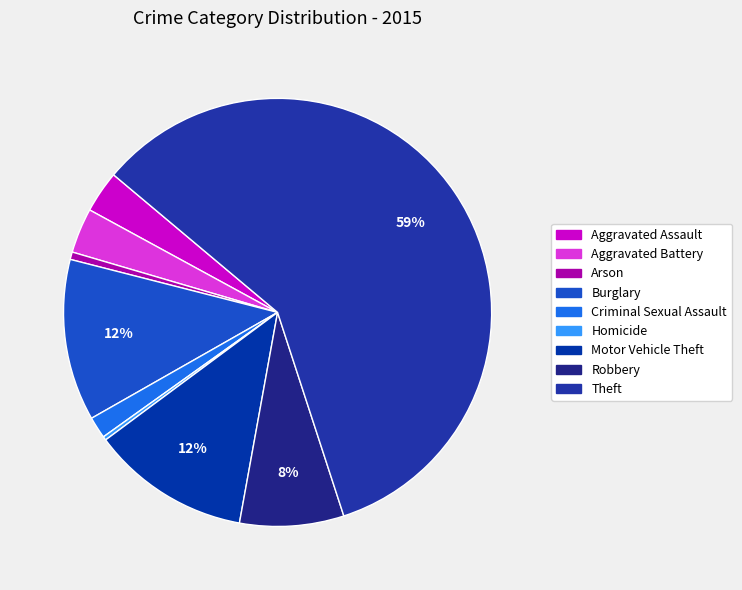

How many slices are in this pie chart?

9